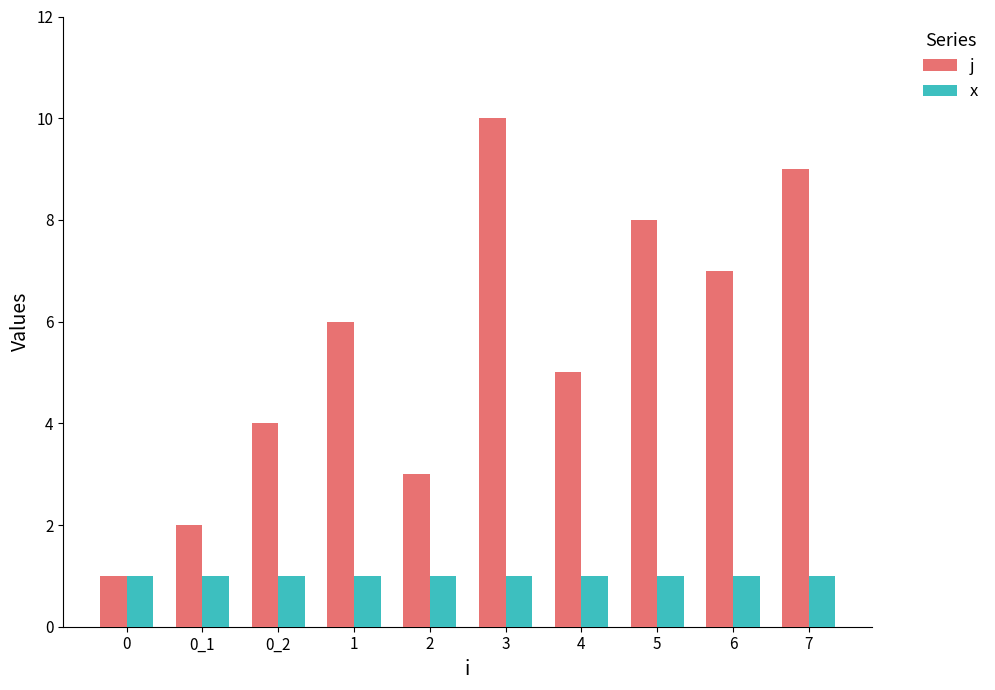

At which category is the sum across all series the highest?

3